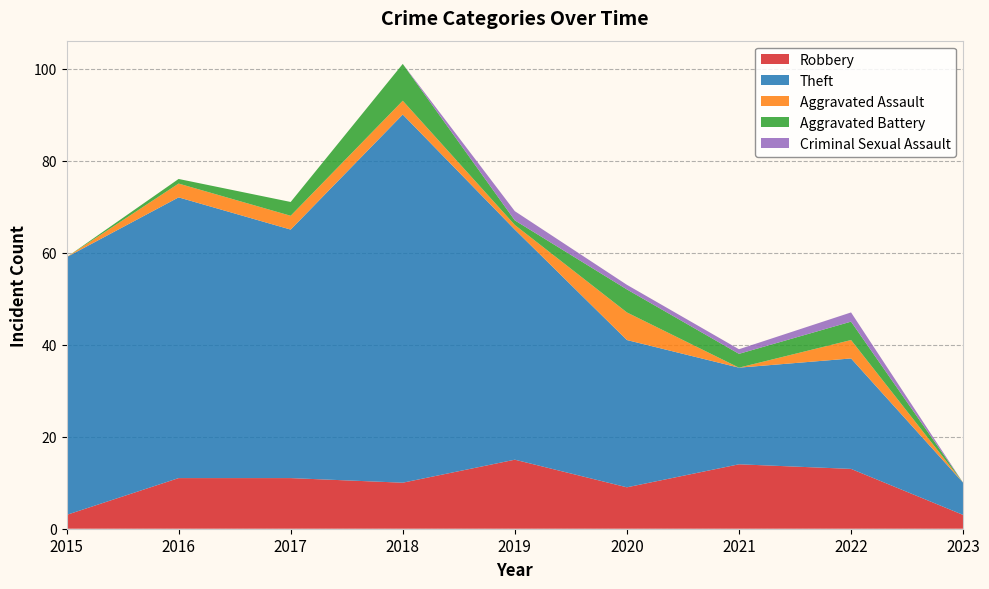

Reading left to right, list all the values displayed in this chart.

Robbery: 3	11	11	10	15	9	14	13	3
Theft: 56	61	54	80	50	32	21	24	7
Aggravated Assault: 0	3	3	3	1	6	0	4	0
Aggravated Battery: 0	1	3	8	1	5	3	4	0
Criminal Sexual Assault: 0	0	0	0	2	1	1	2	0